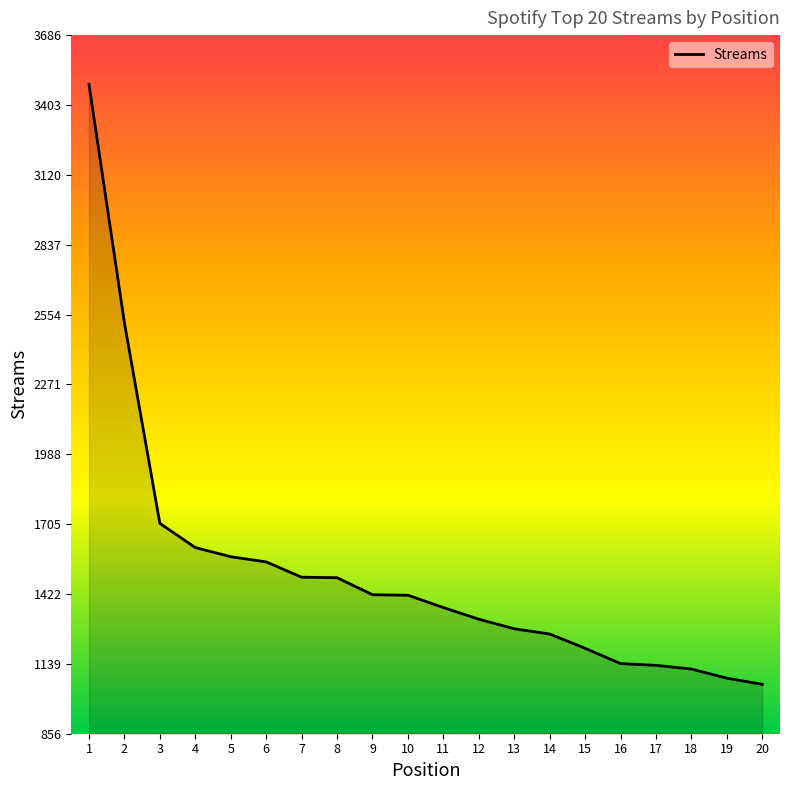

Approximately how many times larger is the value at 5 compared to 3?

0.9